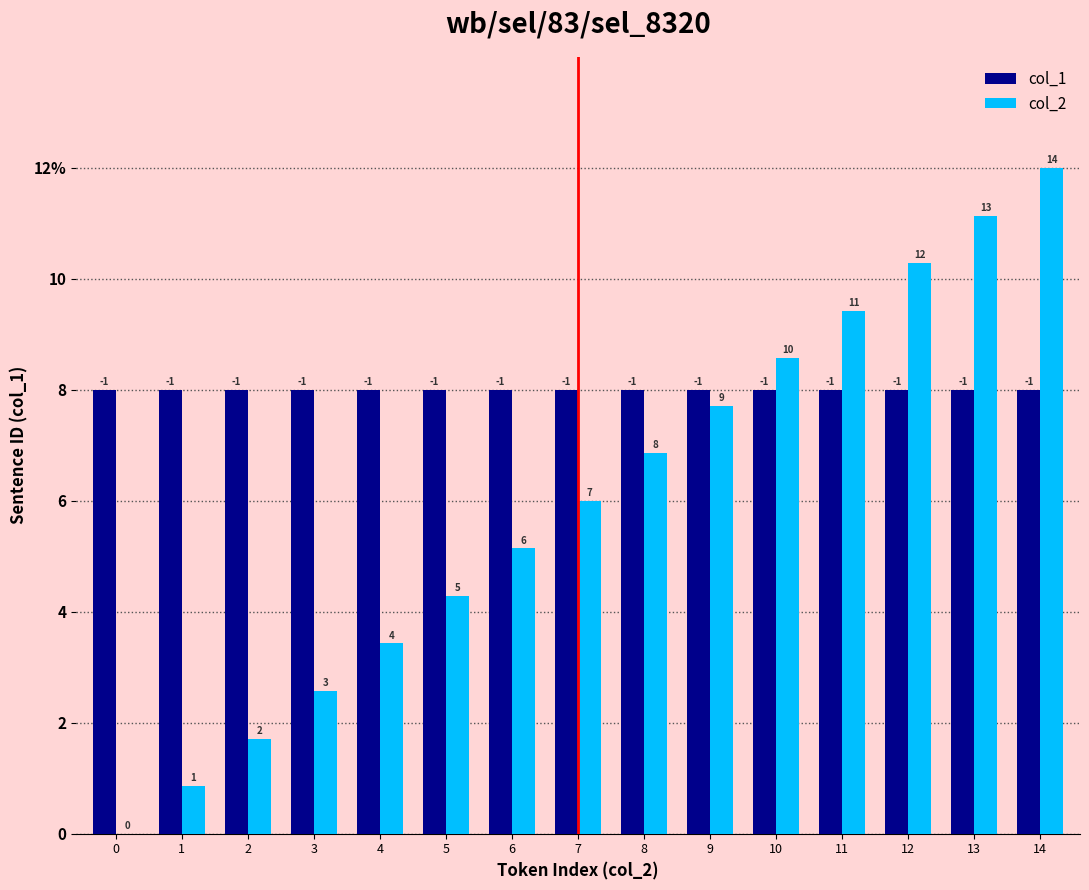

Are the bars grouped side by side (vs. stacked)?

Yes